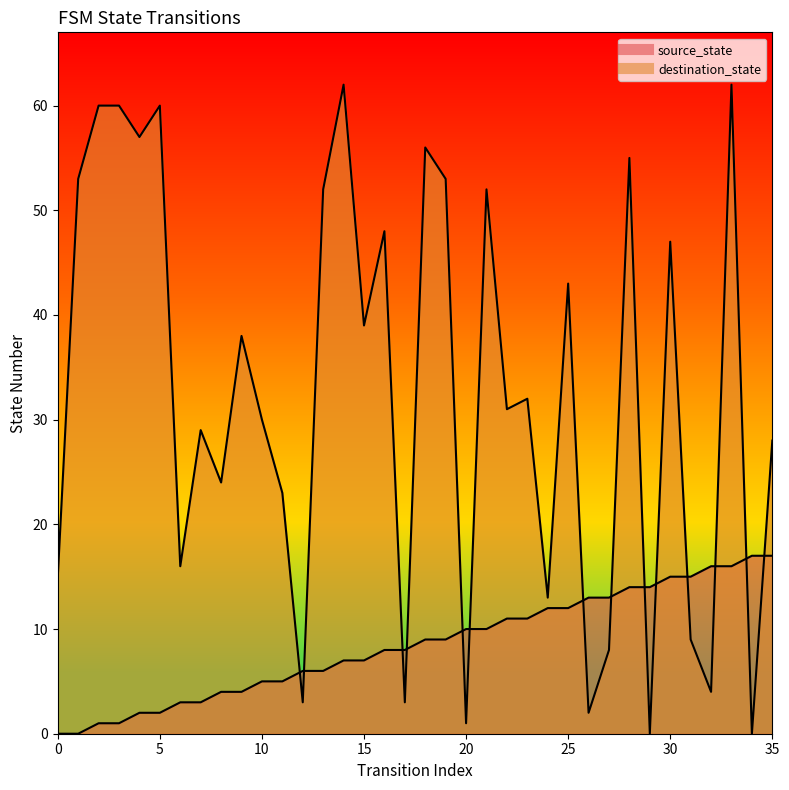

Rank the series by their maximum value, from highest to lowest.

destination_state, source_state